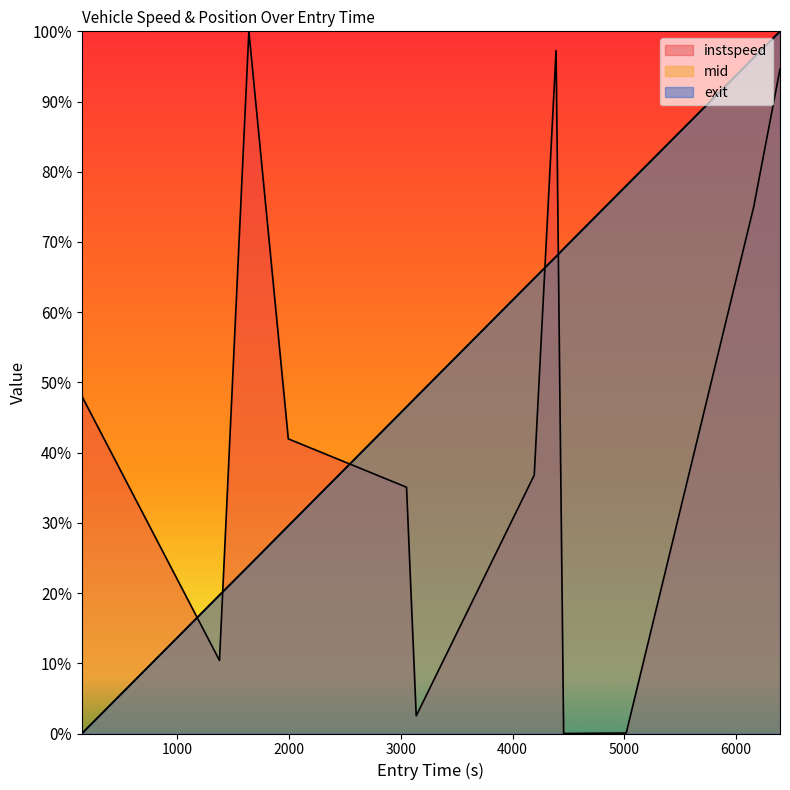

What is the sum of all exit values?

643.7